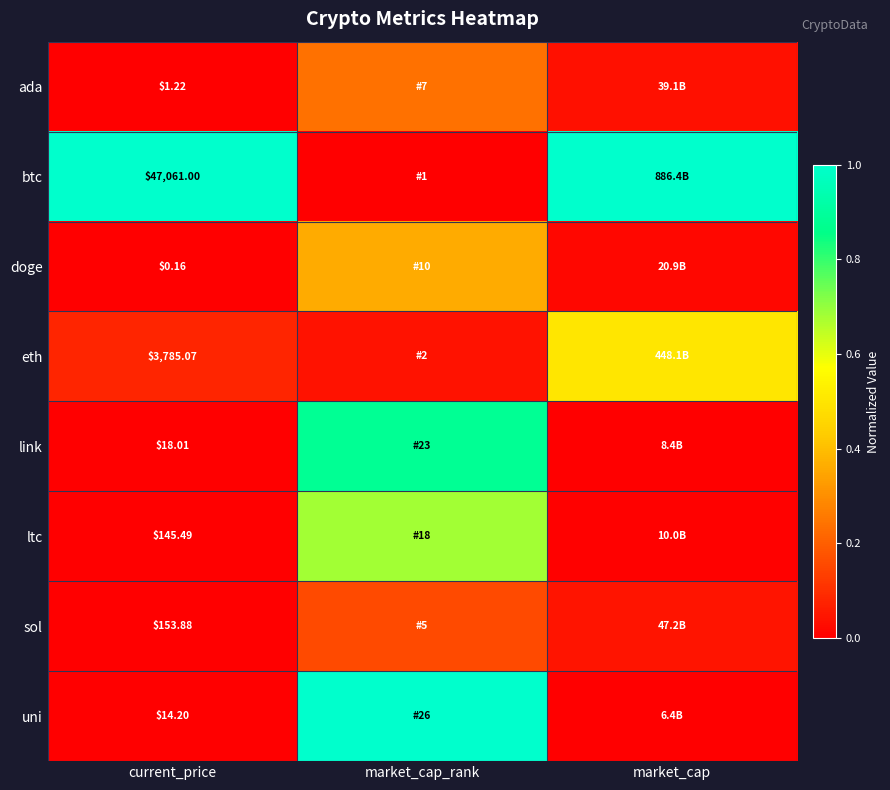

Rank the series at current_price from highest to lowest value.

btc, eth, sol, ltc, link, uni, ada, doge